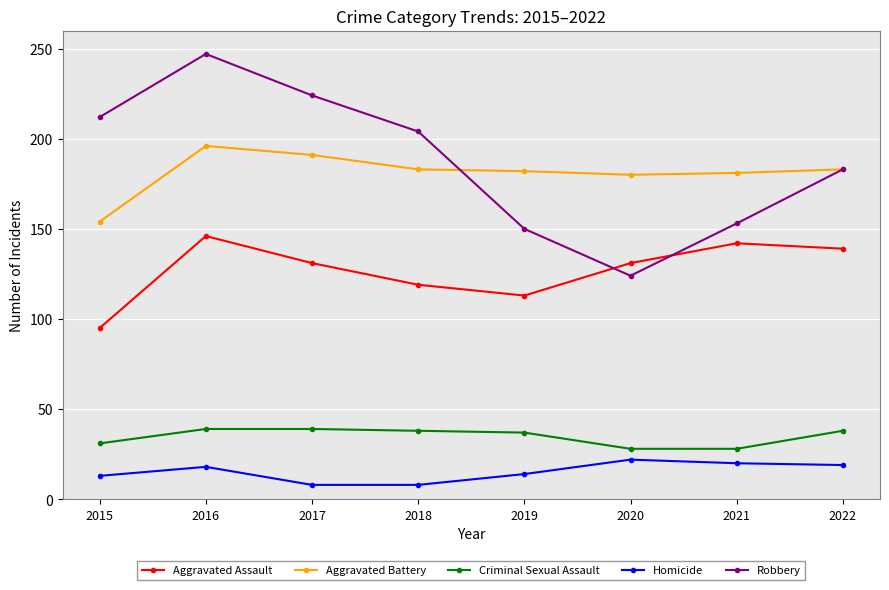

Between 2016 and 2020, which series saw the biggest shift?

Robbery